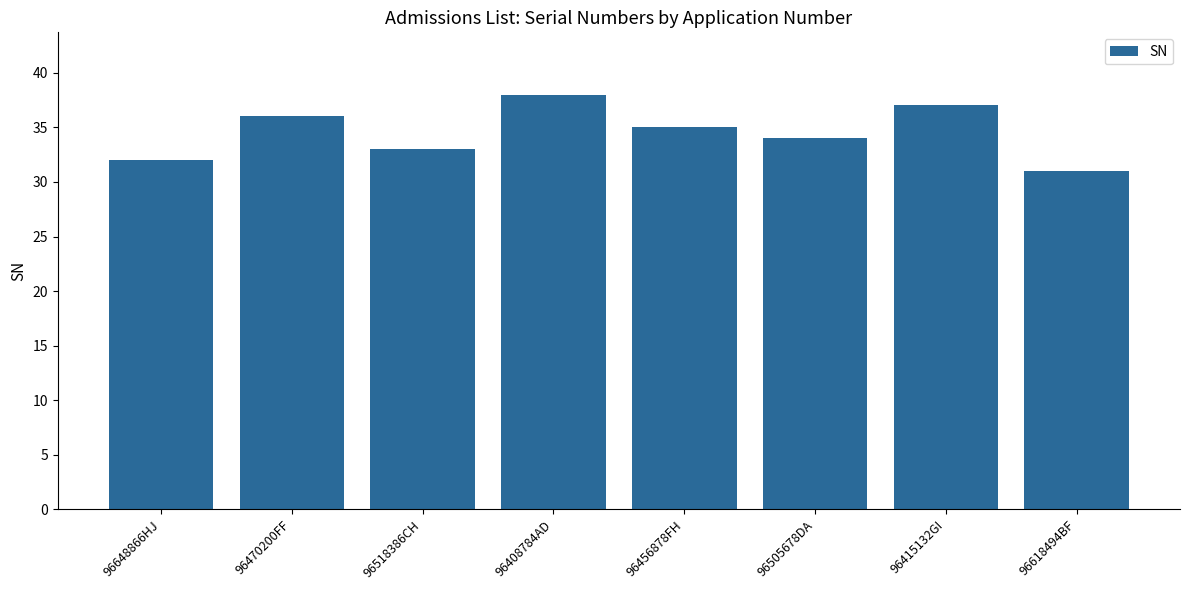

What is the greatest value displayed?

38